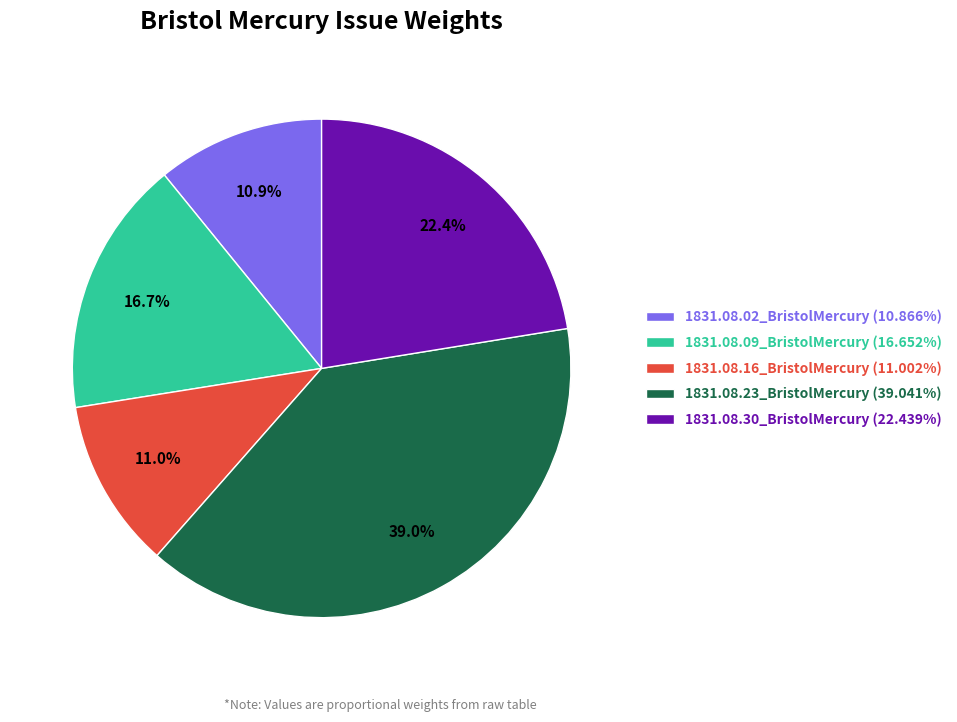

Combined, what portion of the pie is 1831.08.16_BristolMercury and 1831.08.09_BristolMercury?

27.7%